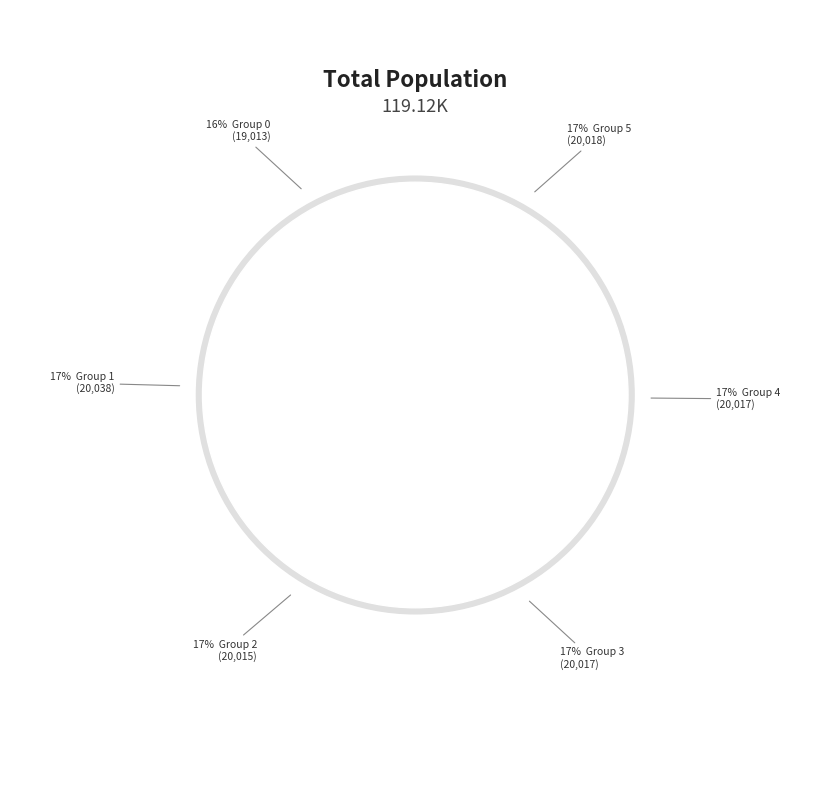

Combined, do 1 and 4 account for over 50%?

No